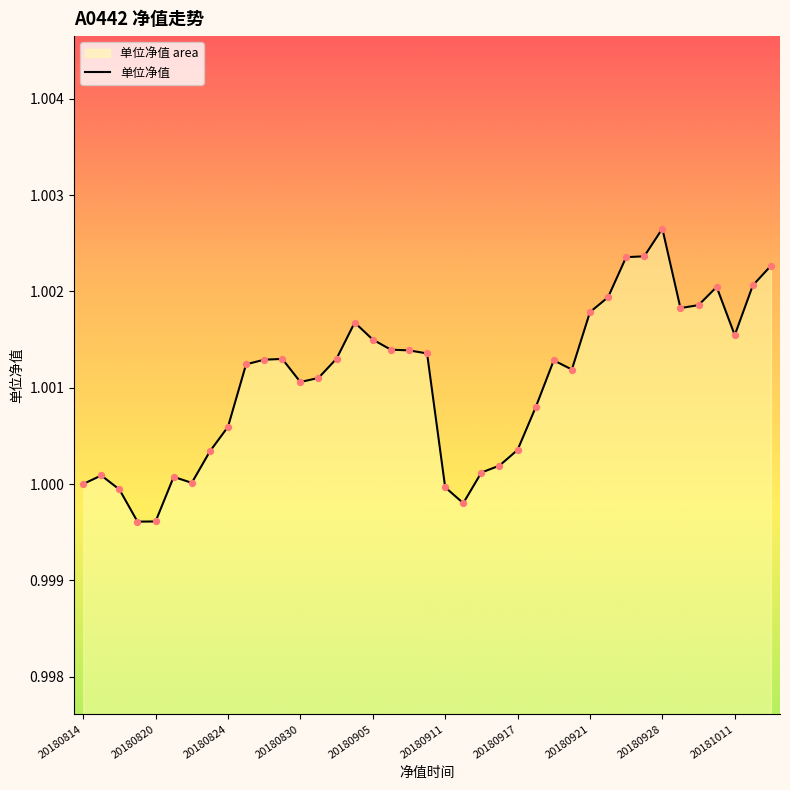

What is the ratio of the value at 34 to the value at 23?

1.0